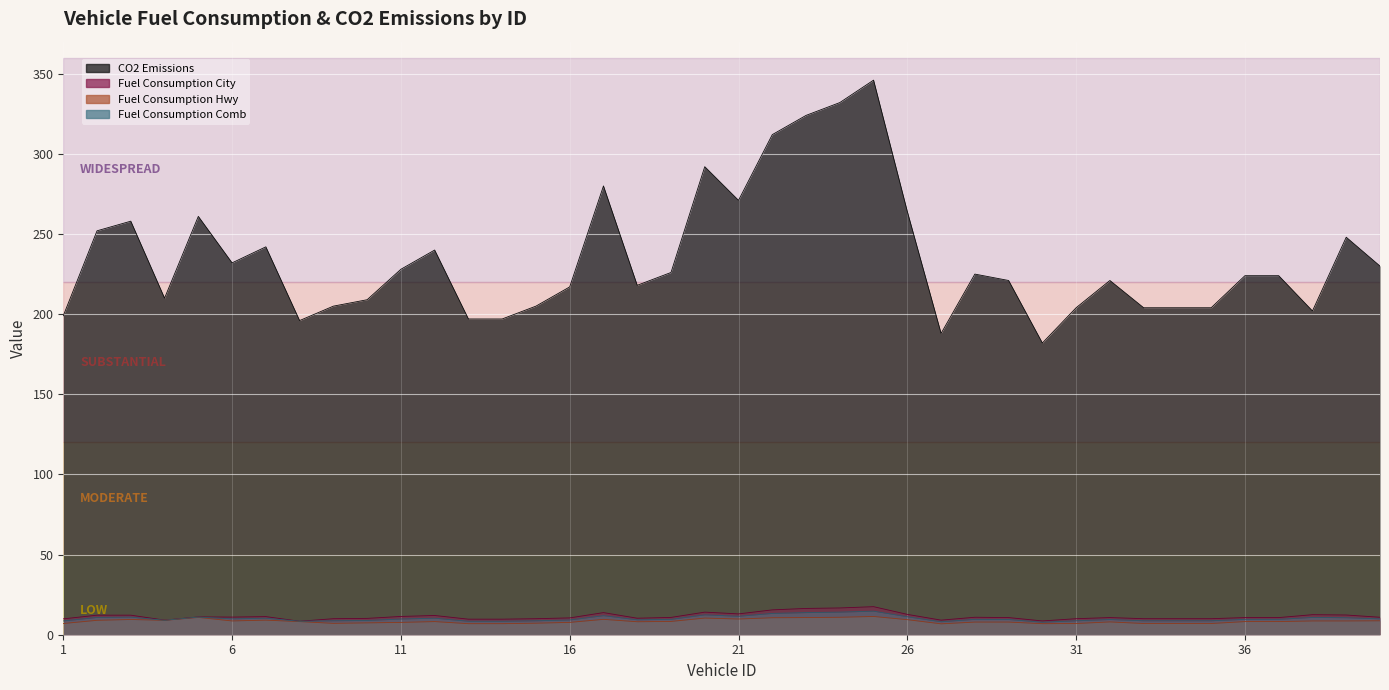

True or false: Fuel_Consumption_Comb has a value of 8.7 at 35.

True